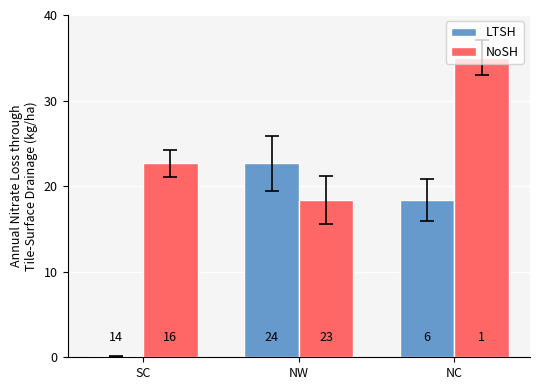

What are all the series names shown in the legend?

LTSH, NoSH